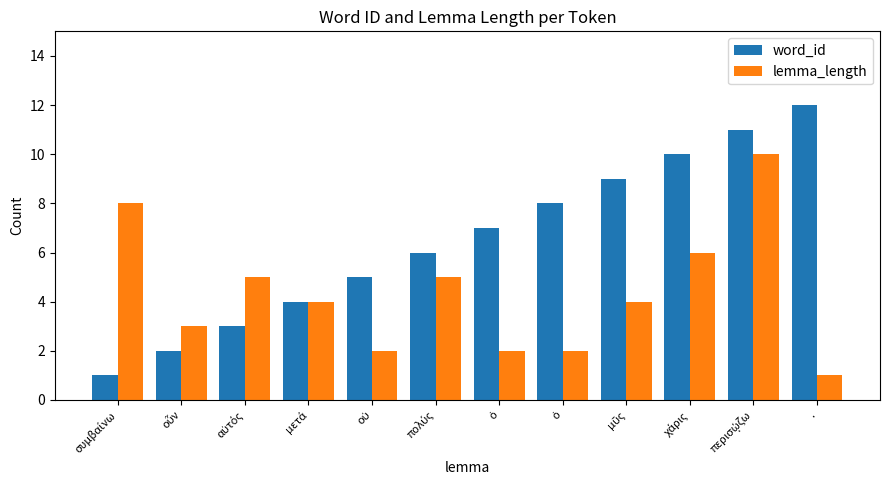

Rank the categories by lemma_length value from highest to lowest.

περισῴζω, συμβαίνω, χάρις, αὐτός, πολύς, μετά, μῦς, οὖν, οὐ, ὁ, ὁ, .